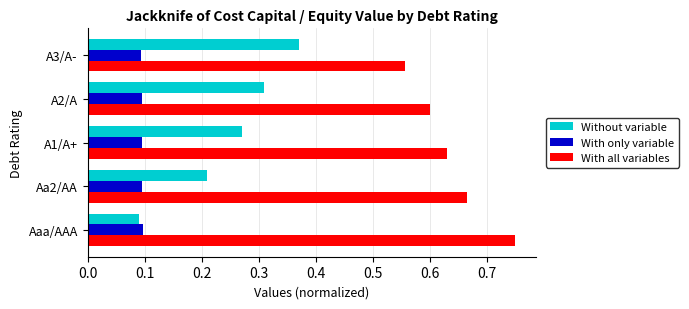

List the series in order of their peak value, lowest first.

With only variable, Without variable, With all variables